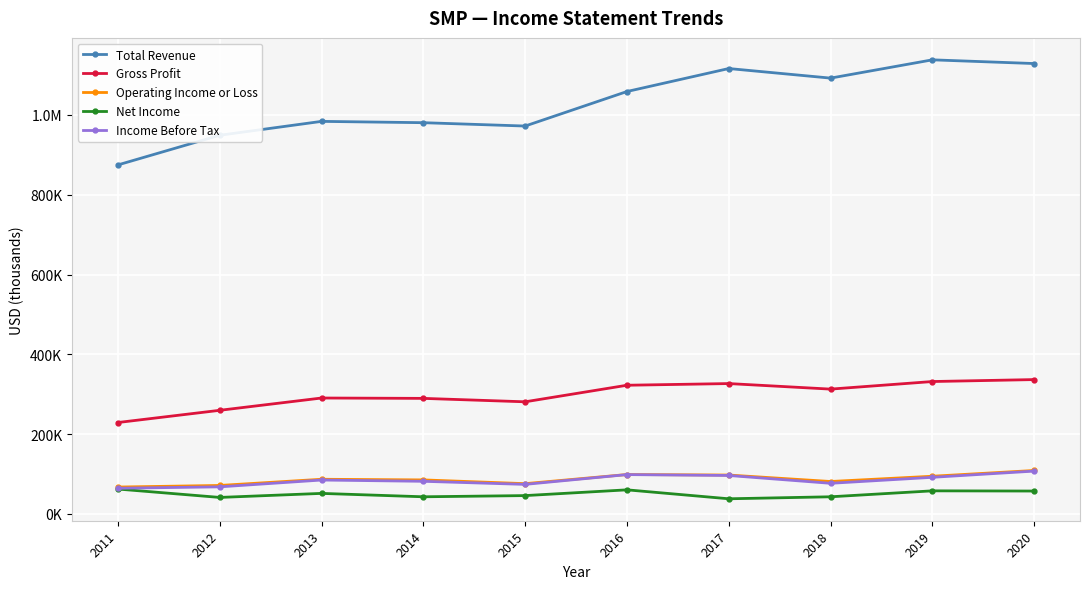

What are all the series names shown in the legend?

Total Revenue, Gross Profit, Operating Income or Loss, Net Income, Income Before Tax